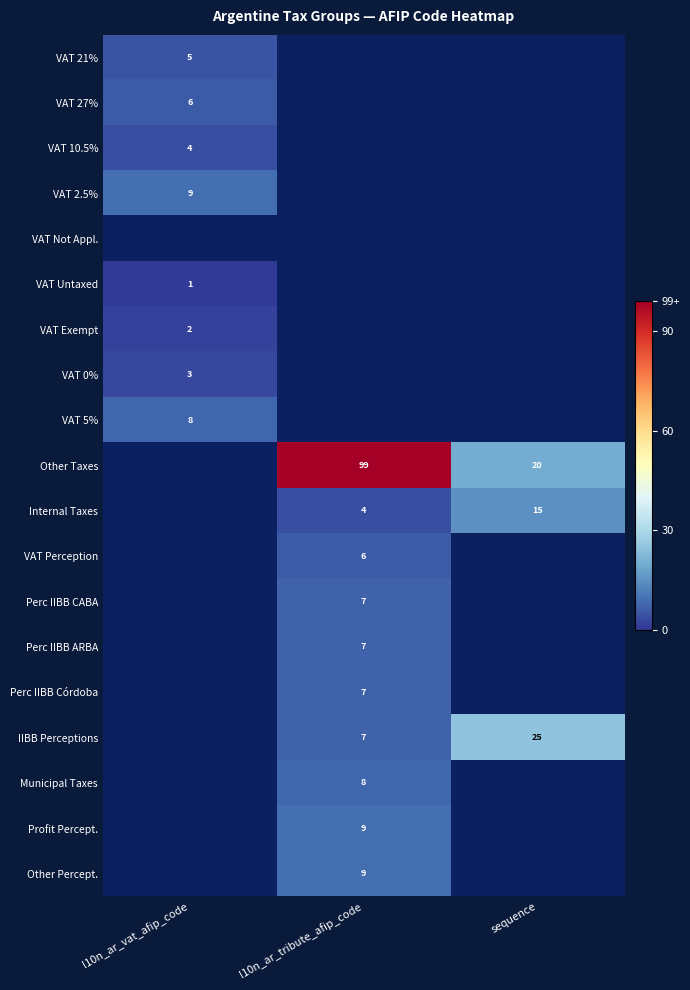

Is the value of VAT 10.5% at l10n_ar_vat_afip_code greater than the value of VAT Untaxed at l10n_ar_vat_afip_code?

Yes